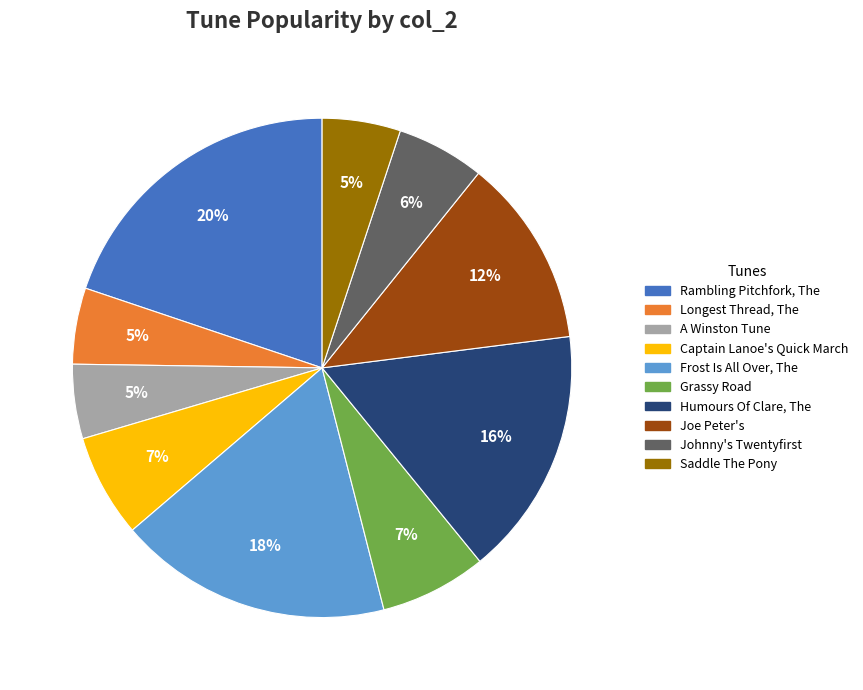

To the nearest percent, what portion does Joe Peter's represent?

12%